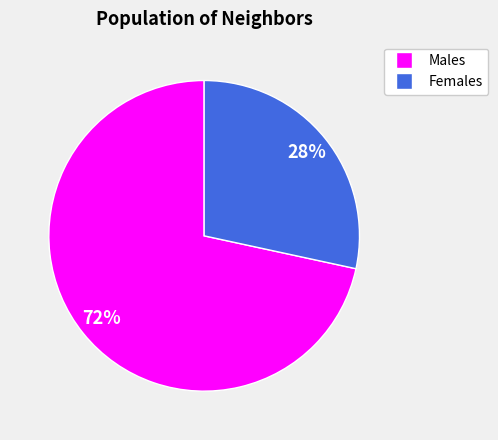

Is there any slice that represents more than half of the pie?

Yes